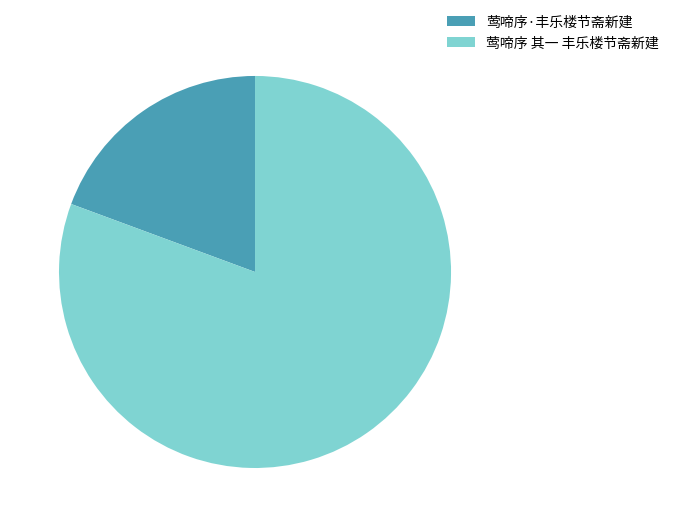

Which category has the biggest portion of the pie?

莺啼序 其一 丰乐楼节斋新建